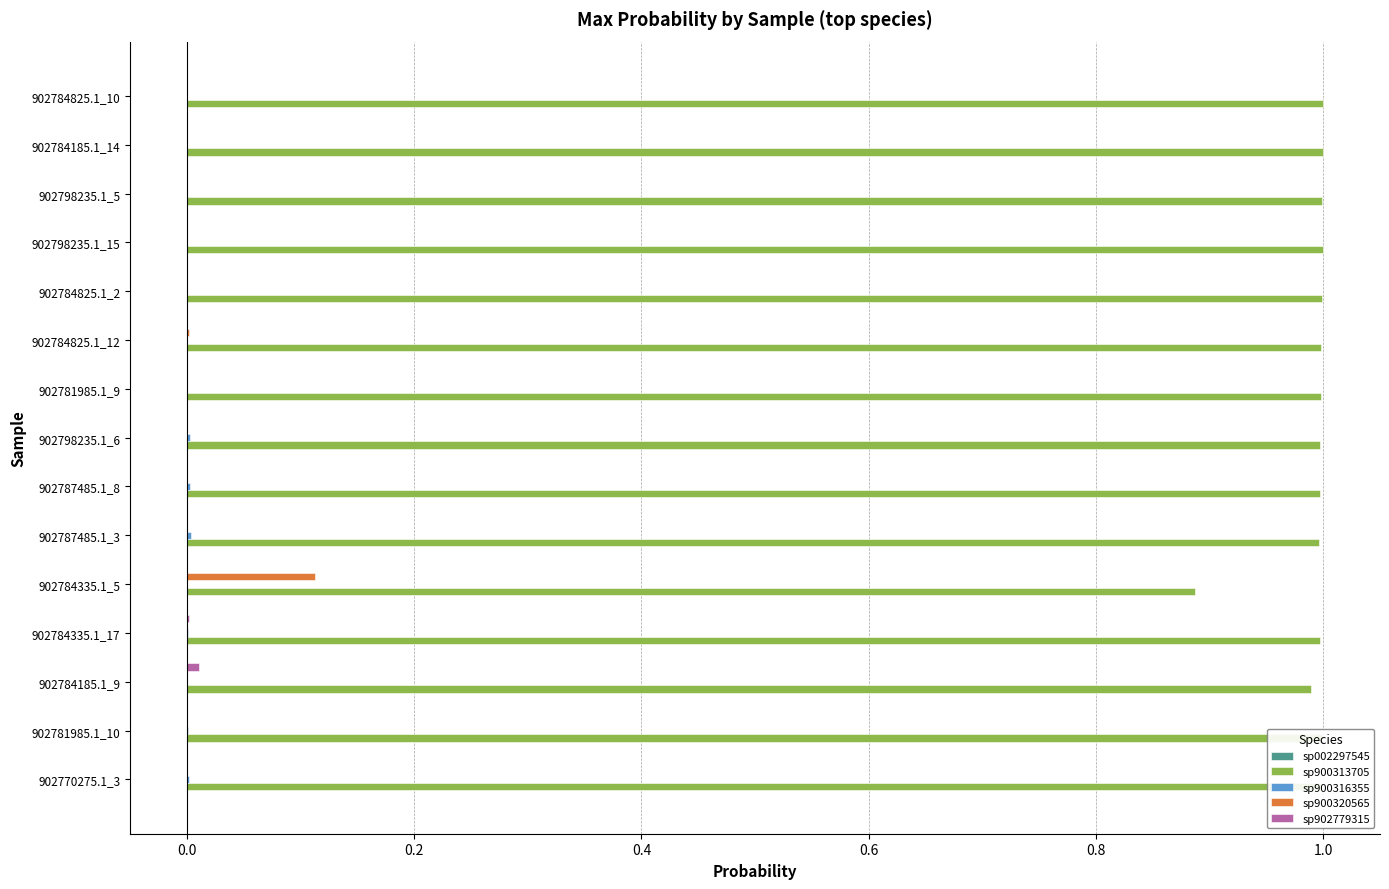

Which series has the largest total across all categories?

sp900313705